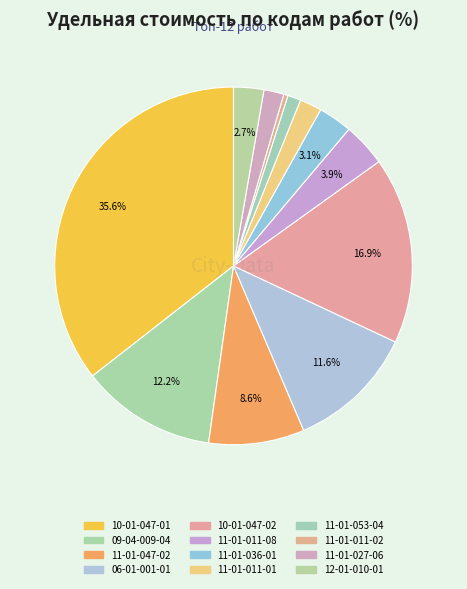

The 11-01-011-02 slice represents 0% of the pie. True or false?

True